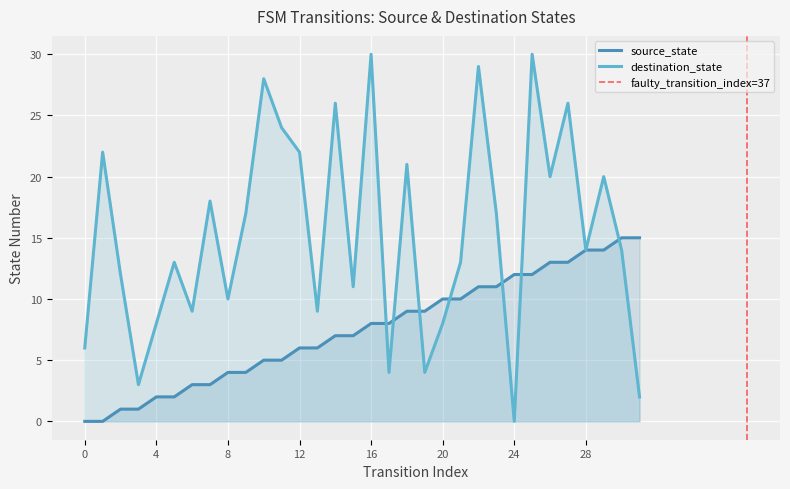

How many lines are shown in the chart?

2